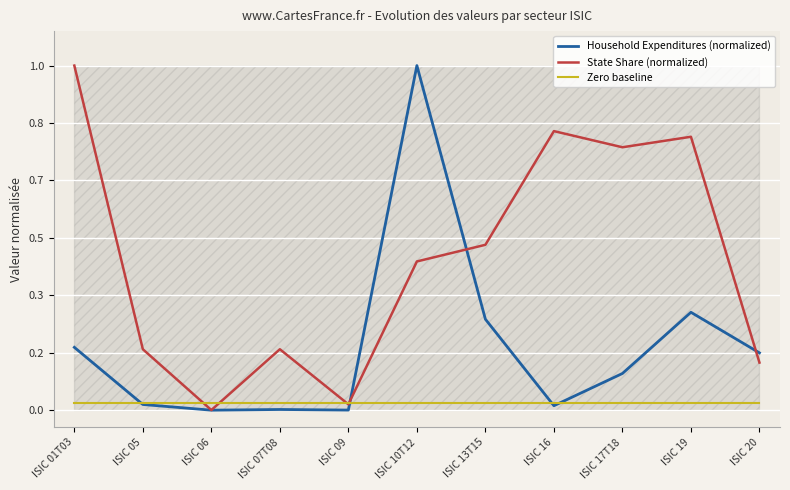

What is the maximum value for State Share (normalized)?

1.0